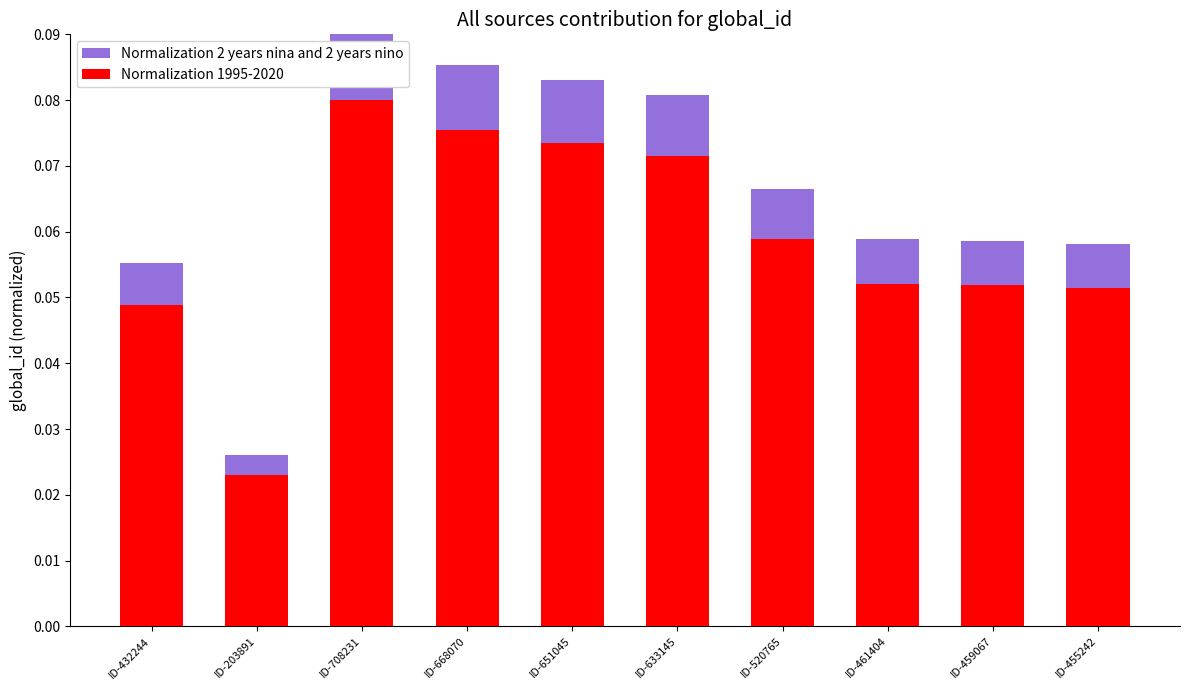

Are the bars horizontal?

No